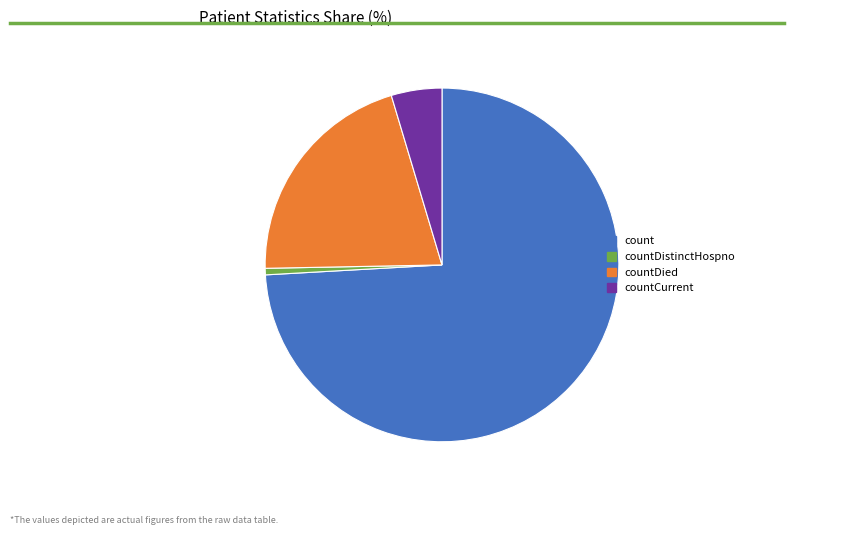

Which slice is the smallest?

countDistinctHospno